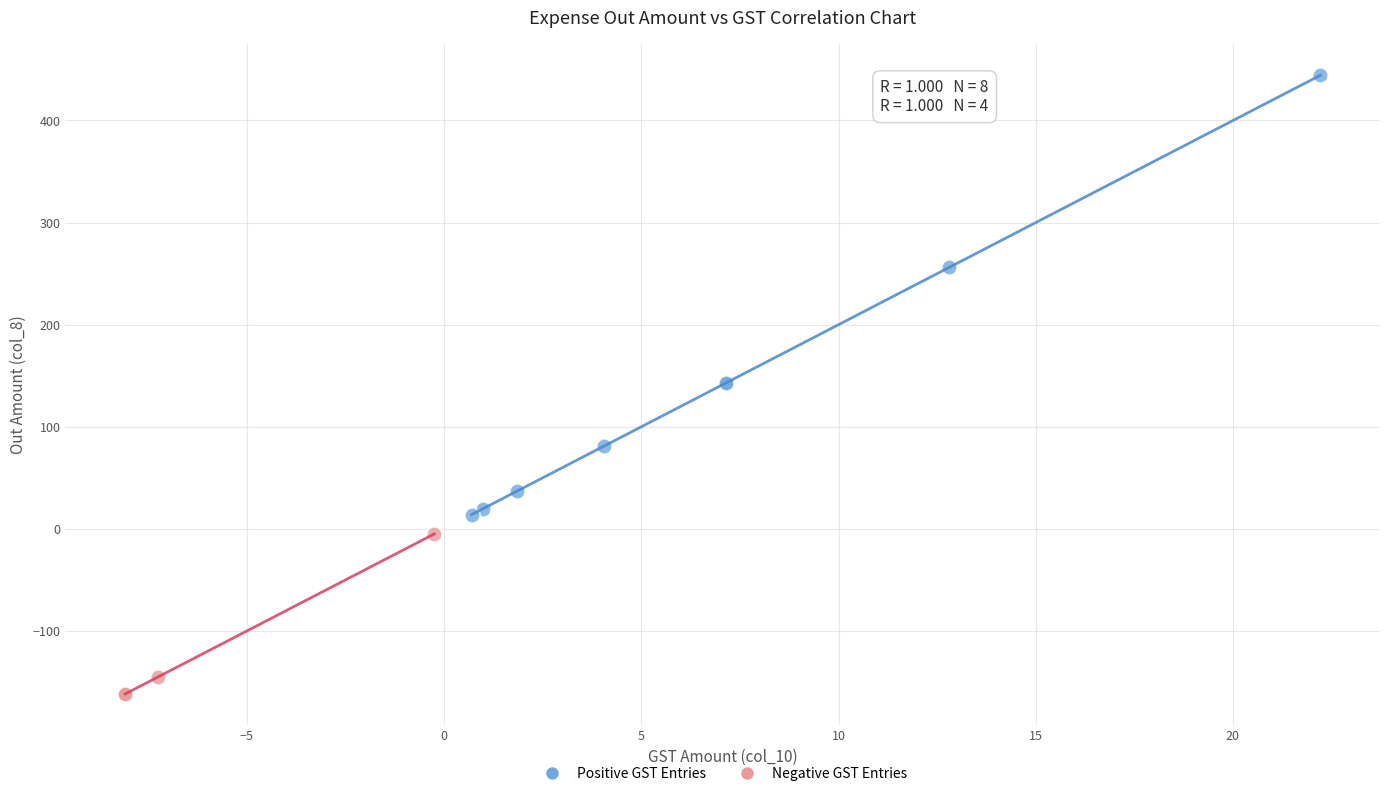

Which series reaches the maximum Y coordinate?

Positive GST Entries